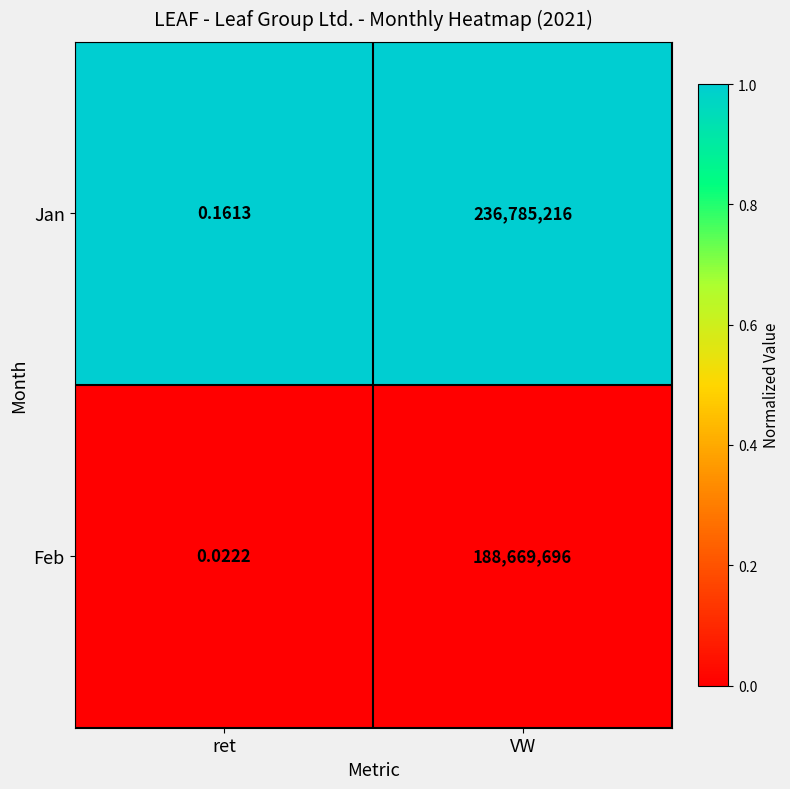

Is the value of Feb at ret greater than the value of Jan at VW?

No